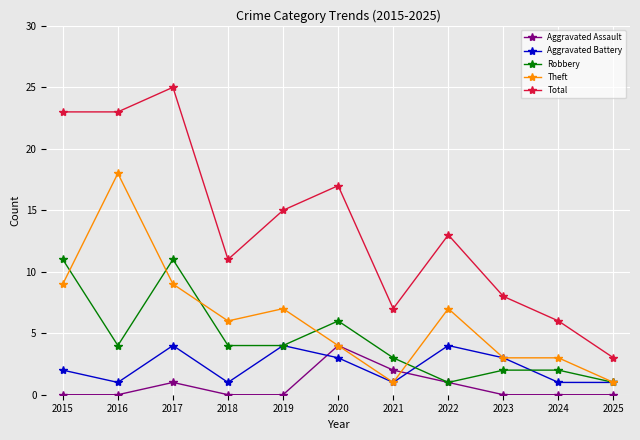

True or false: Robbery and Total intersect in this chart.

False